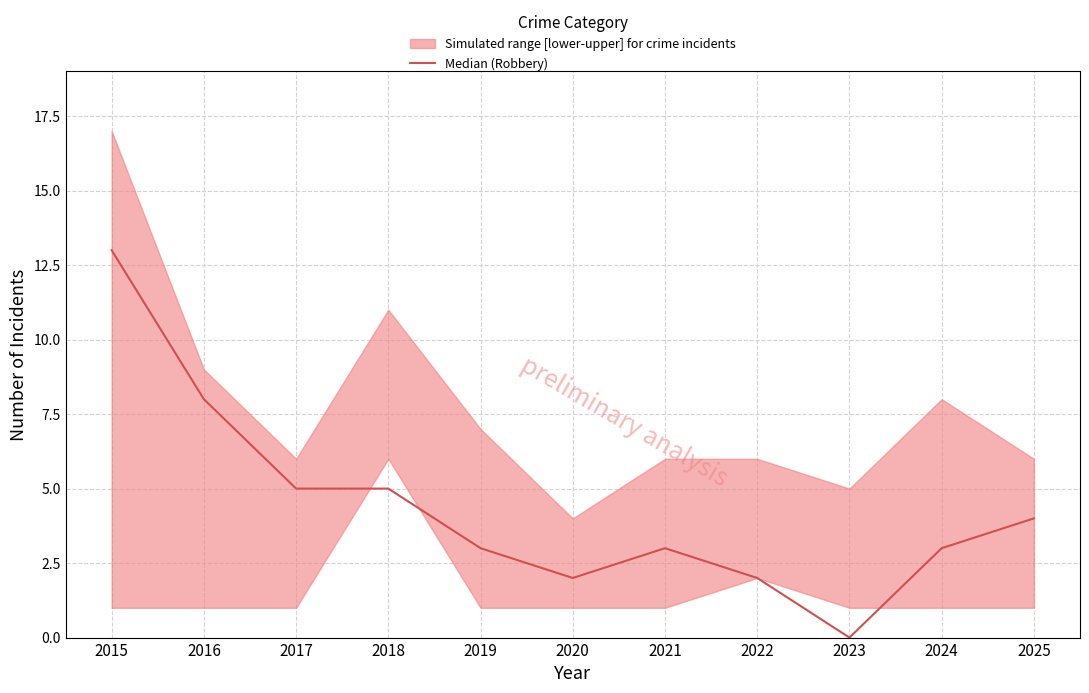

At which category does the chart reach its peak across all series?

2015